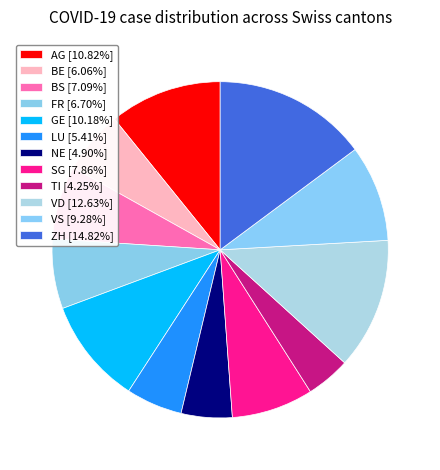

Rank the categories by value from highest to lowest.

ZH, VD, AG, GE, VS, SG, BS, FR, BE, LU, NE, TI